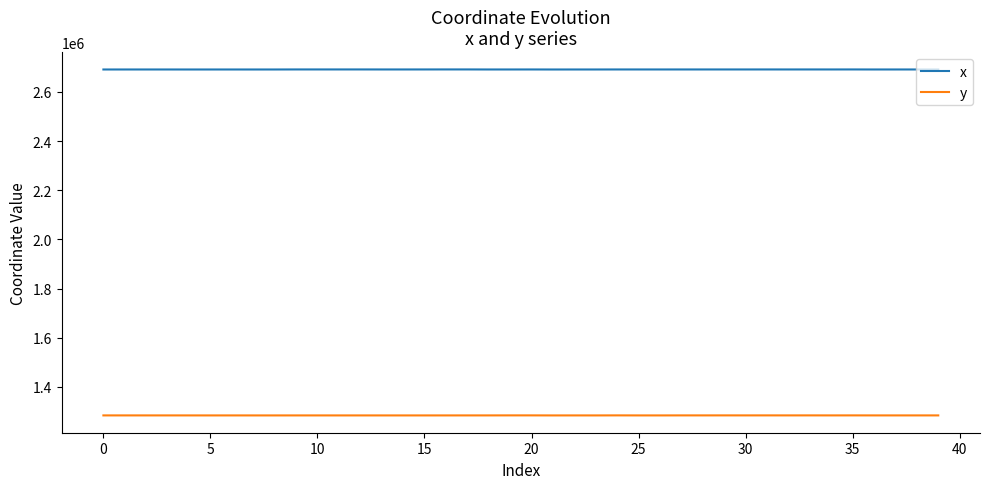

True or false: x and y cross at least once.

False